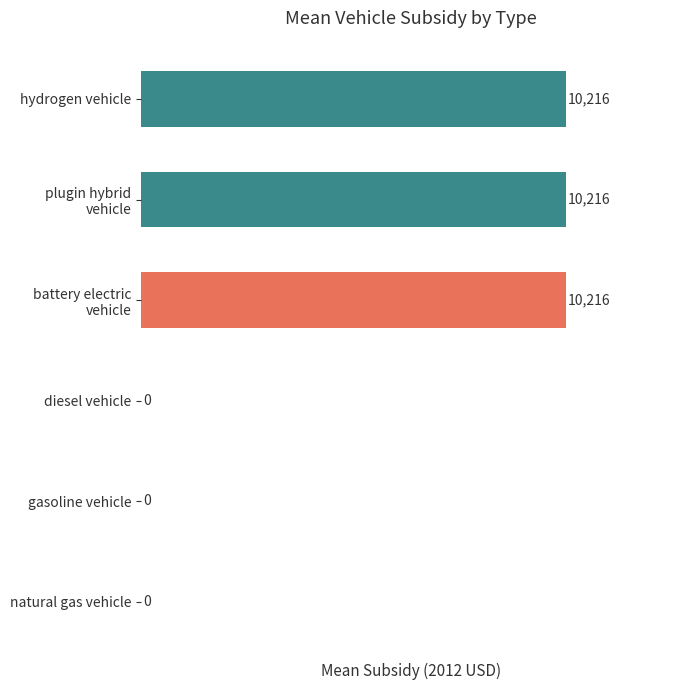

The value at hydrogen vehicle is 16237.4. True or false?

False